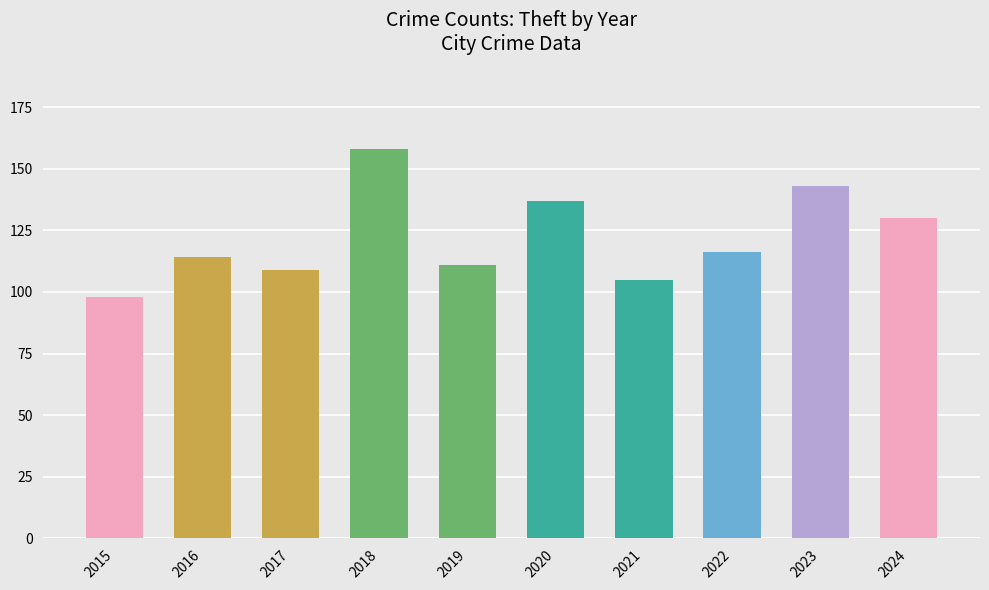

What is the difference between the values at 2017 and 2024?

21